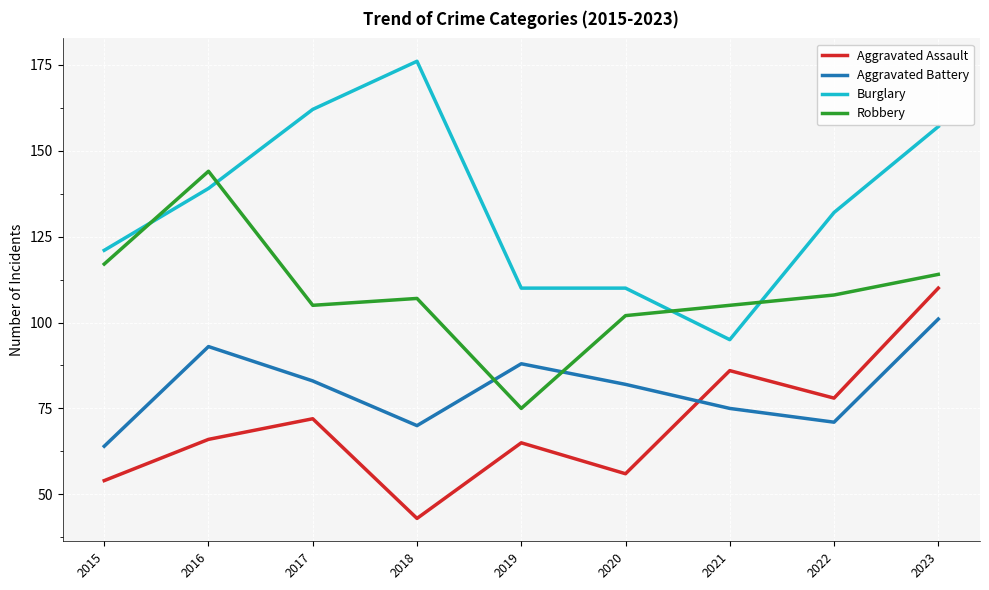

Where is the first local minimum for Aggravated Battery?

2018